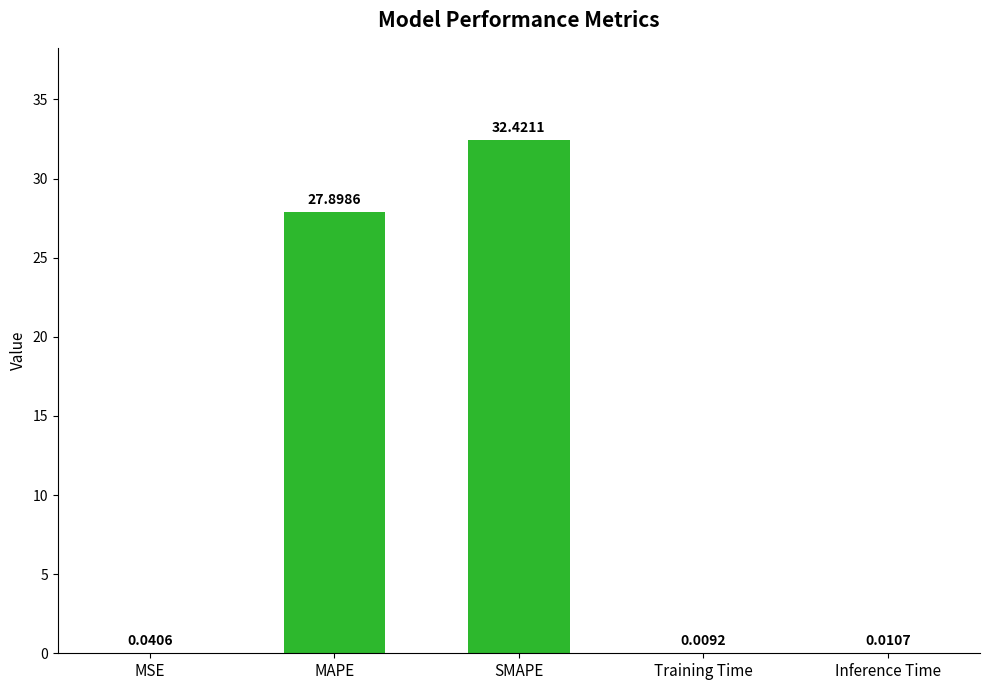

What is the average value?

12.1